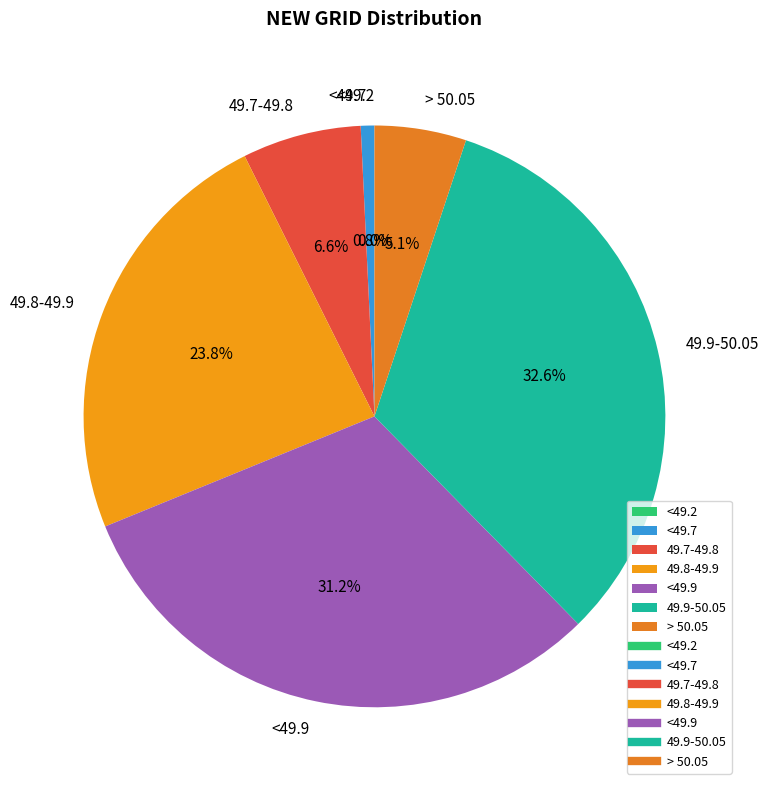

To the nearest percent, what is the average slice percentage?

14%